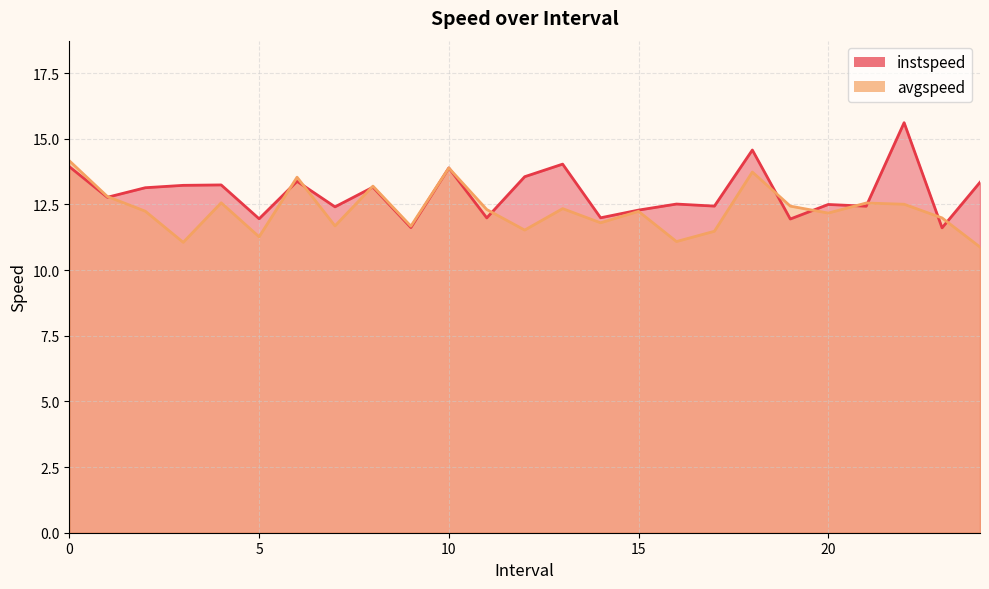

What is the difference between the second highest and second lowest values in the avgspeed series?

2.8